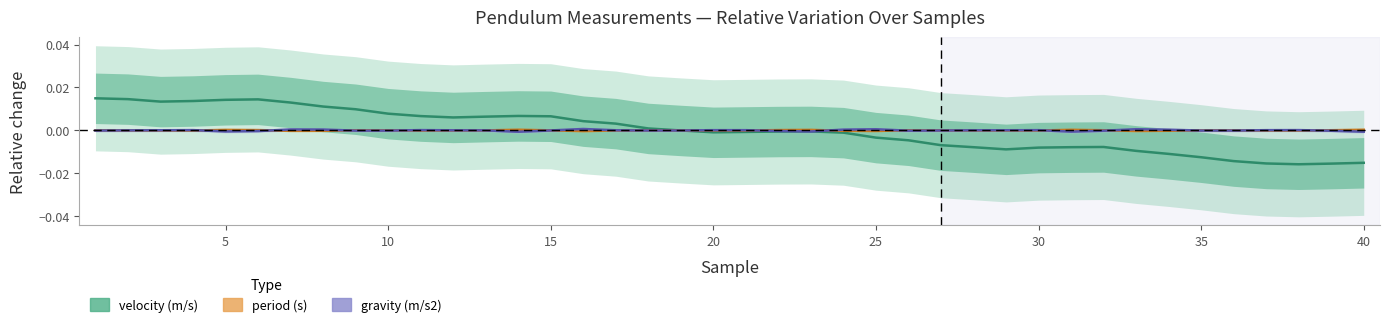

At 36, list the series in order from largest to smallest.

period (s), gravity (m/s2), velocity (m/s)